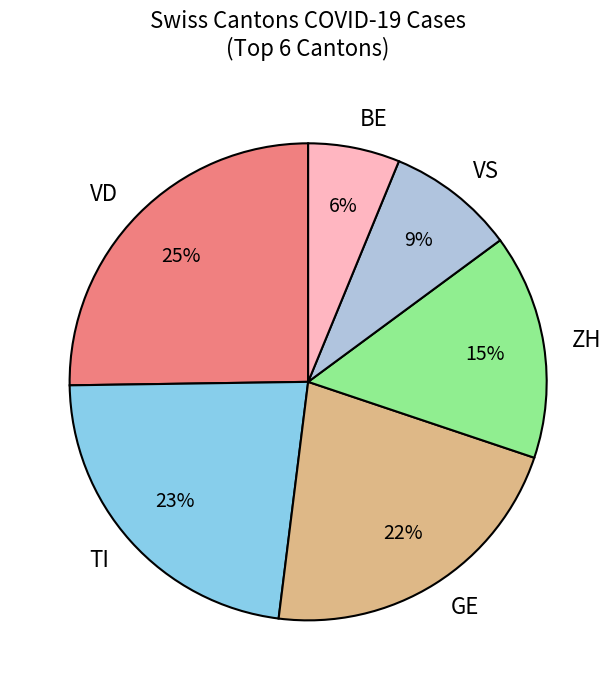

Does ZH represent more than half of the total?

No